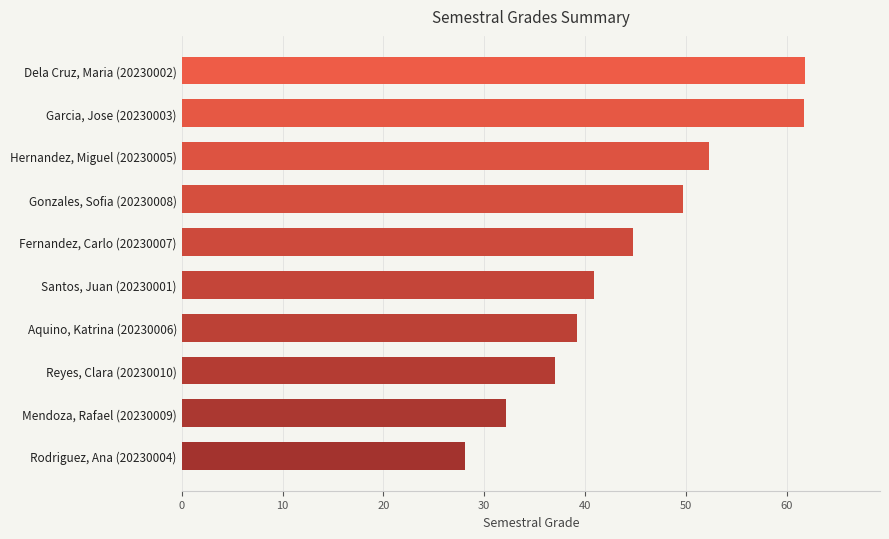

What is the difference between the values at Dela Cruz, Maria (20230002) and Gonzales, Sofia (20230008)?

12.1